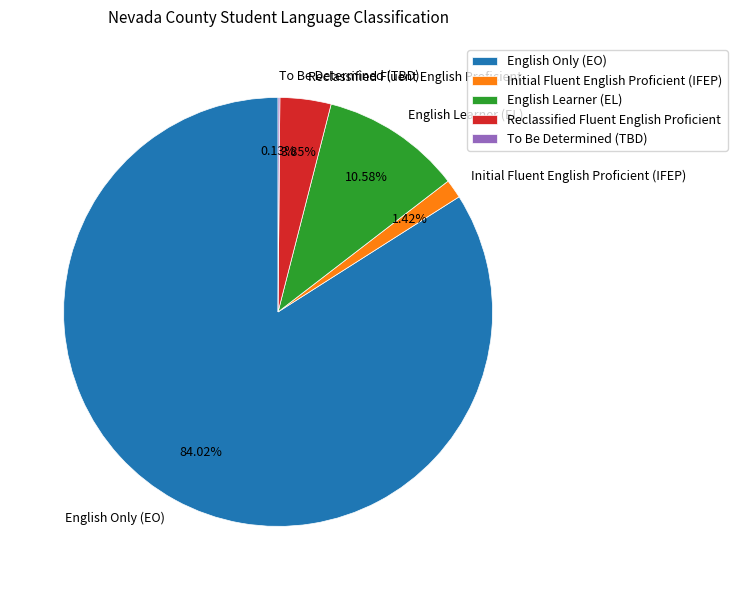

Which category has the biggest portion of the pie?

English Only (EO)